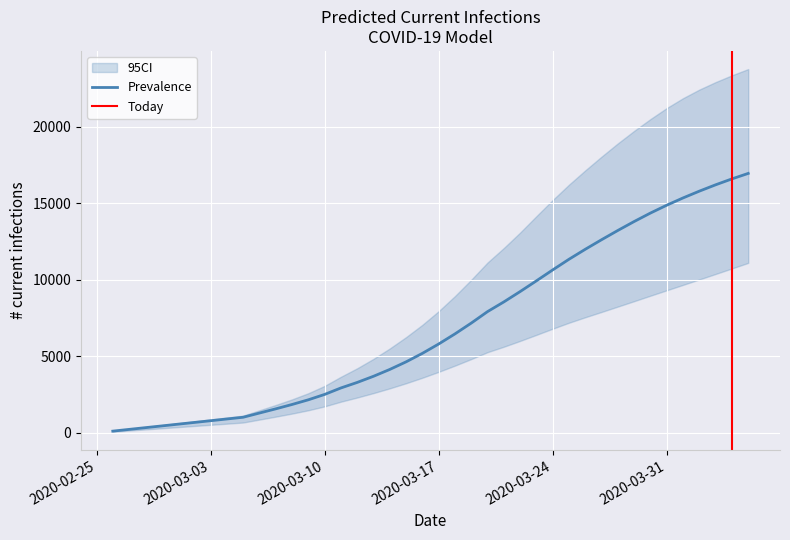

The value of predicted_current_infected_mean at 2020-04-03 is 16209. True or false?

True